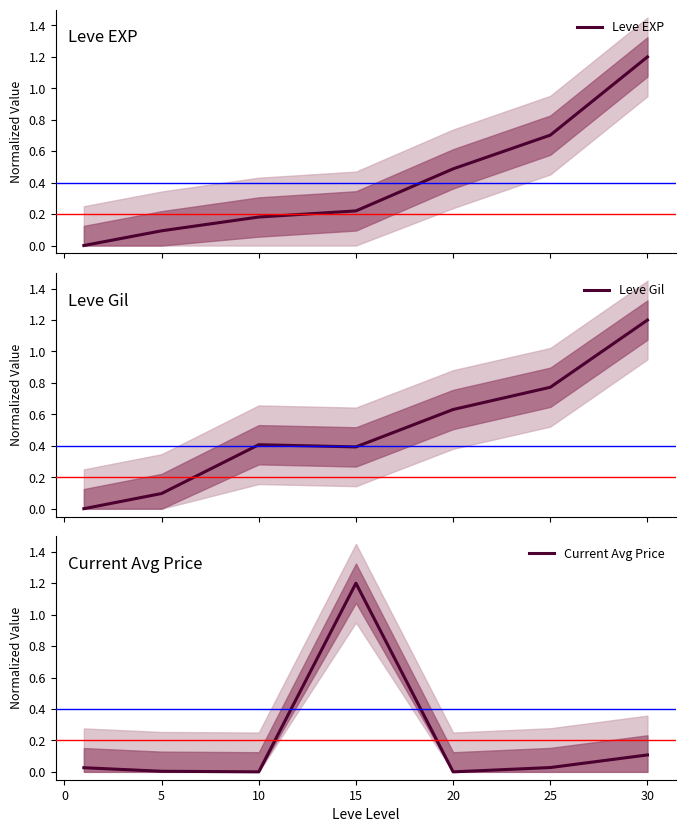

Reading left to right, what are all the values shown in this chart?

Leve EXP: 0.0	0.1	0.2	0.2	0.5	0.7	1.2
Leve Gil: 0.0	0.1	0.4	0.4	0.6	0.8	1.2
Current Avg Price: 0.0	0.0	0.0	1.2	0.0	0.0	0.1